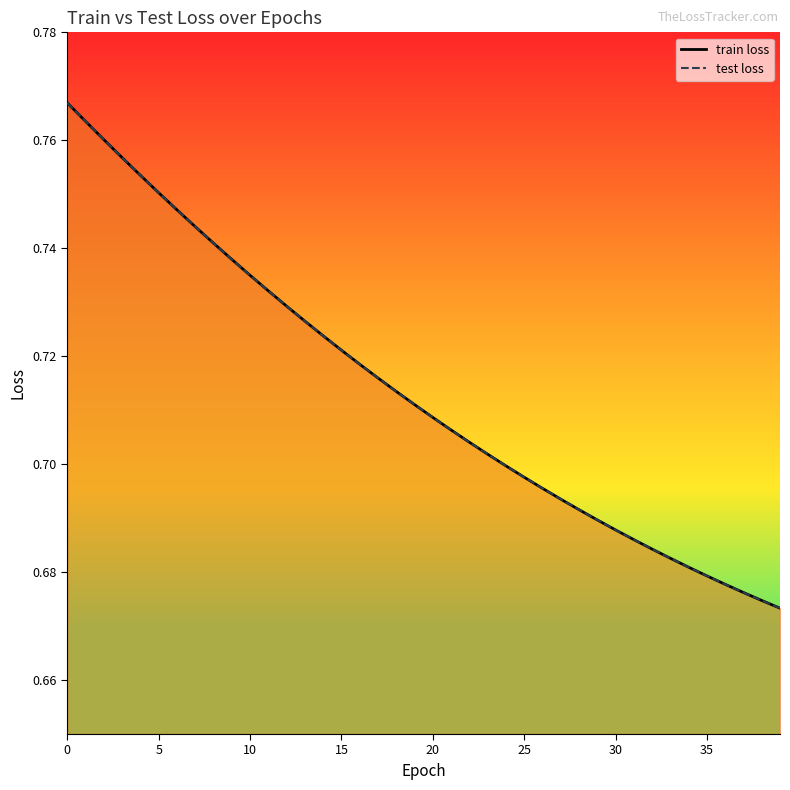

True or false: test loss and train loss cross at least once.

False